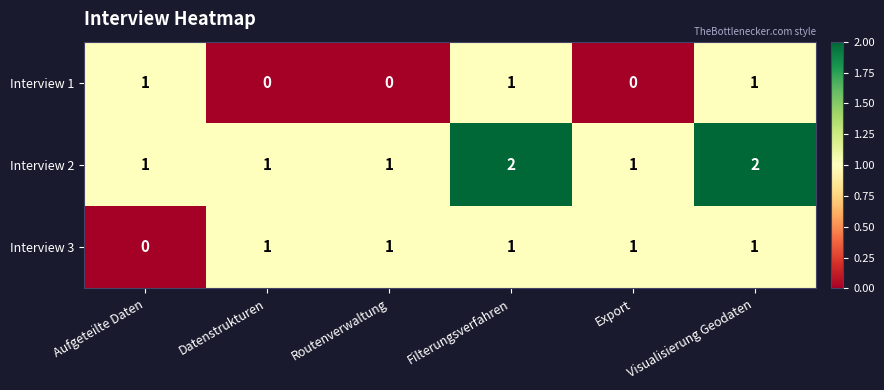

List the series in order of their overall mean, lowest first.

Interview 1, Interview 3, Interview 2